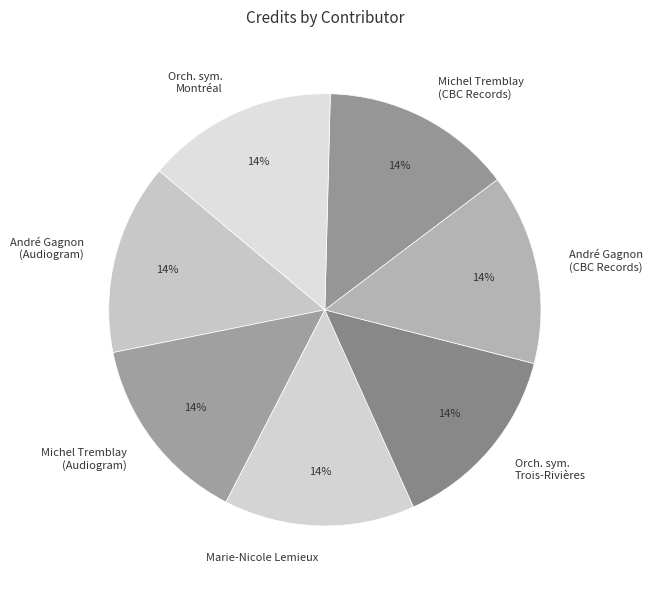

Approximately how many times larger is the value at André Gagnon (Audiogram) compared to André Gagnon (CBC Records)?

1.0